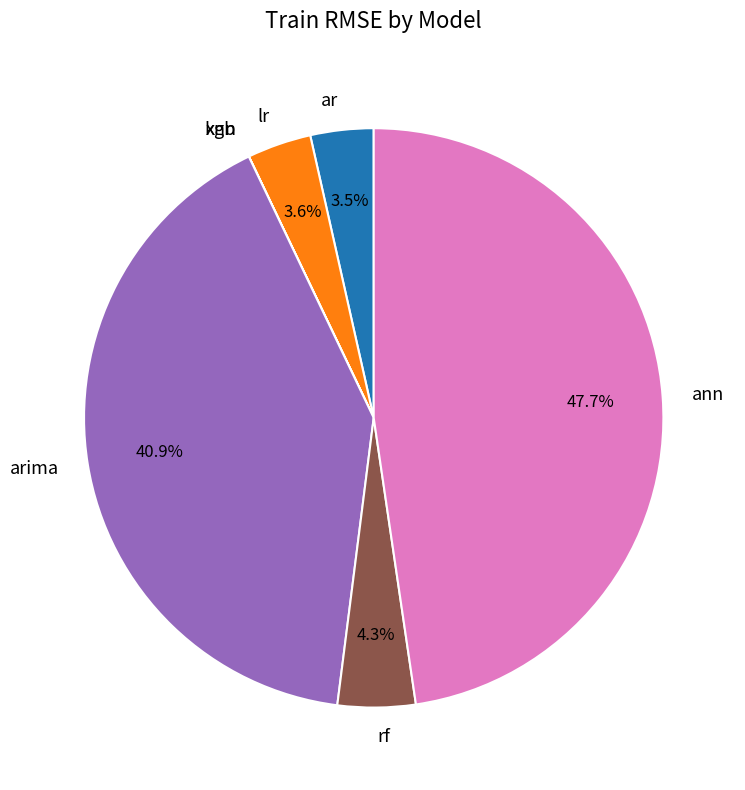

Is there a majority slice in this chart?

No